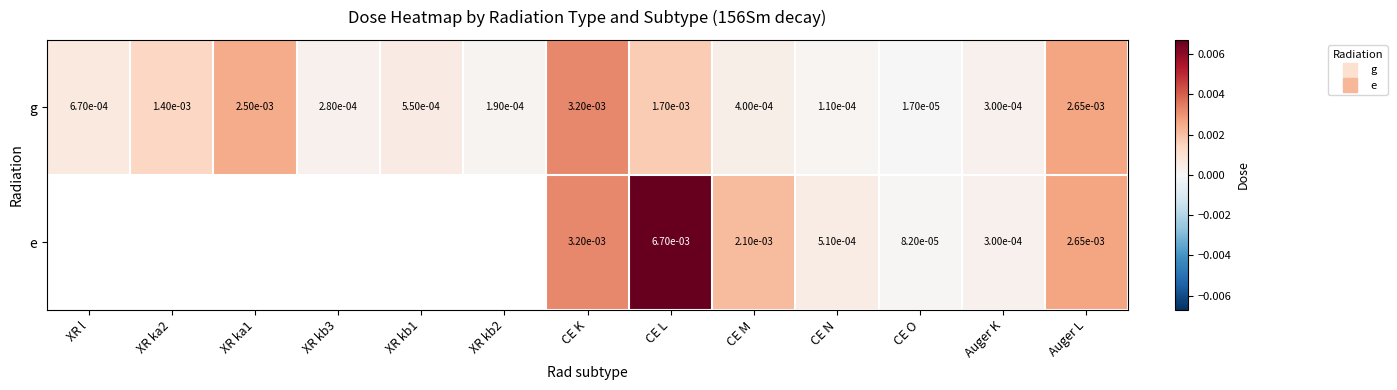

Where is g nearest to the value 0?

CE O